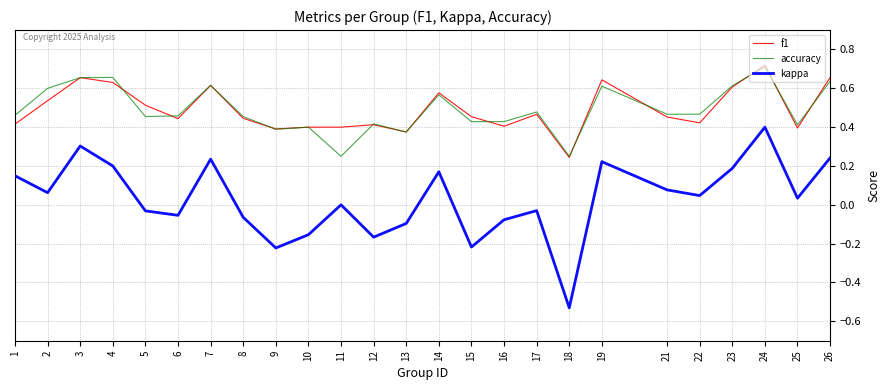

True or false: f1 has a value of 0.6 at 23.

True